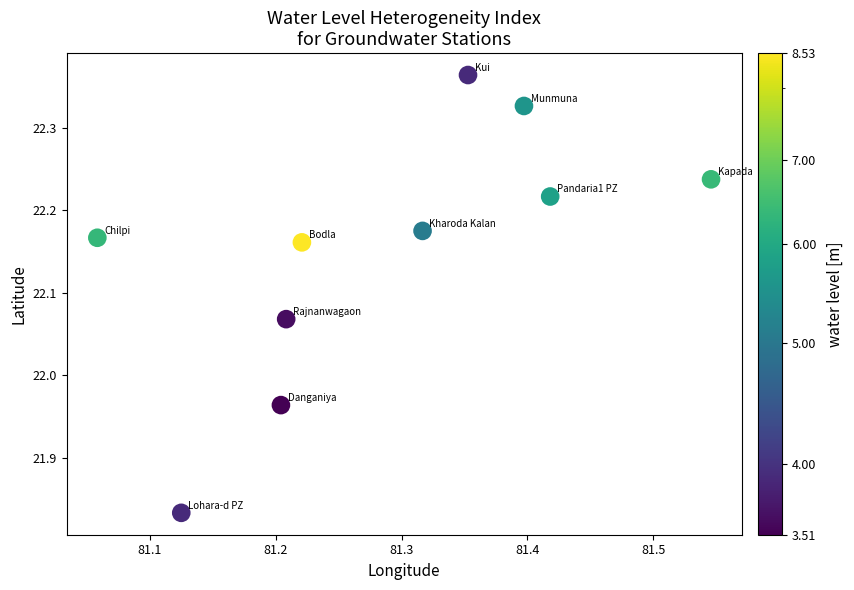

What is the range of X values (max minus min)?

0.5